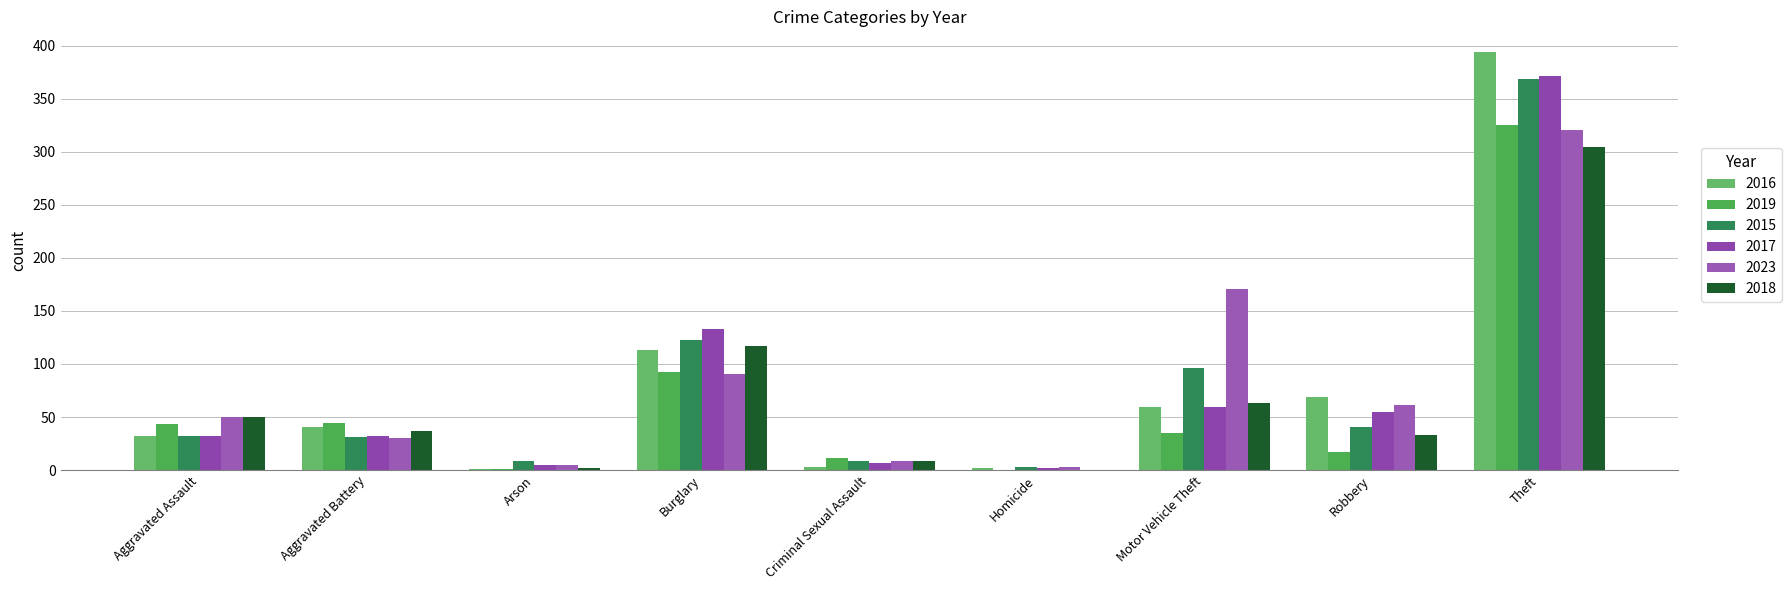

What is the sum of the 2023 values at Aggravated Battery and Theft?

351